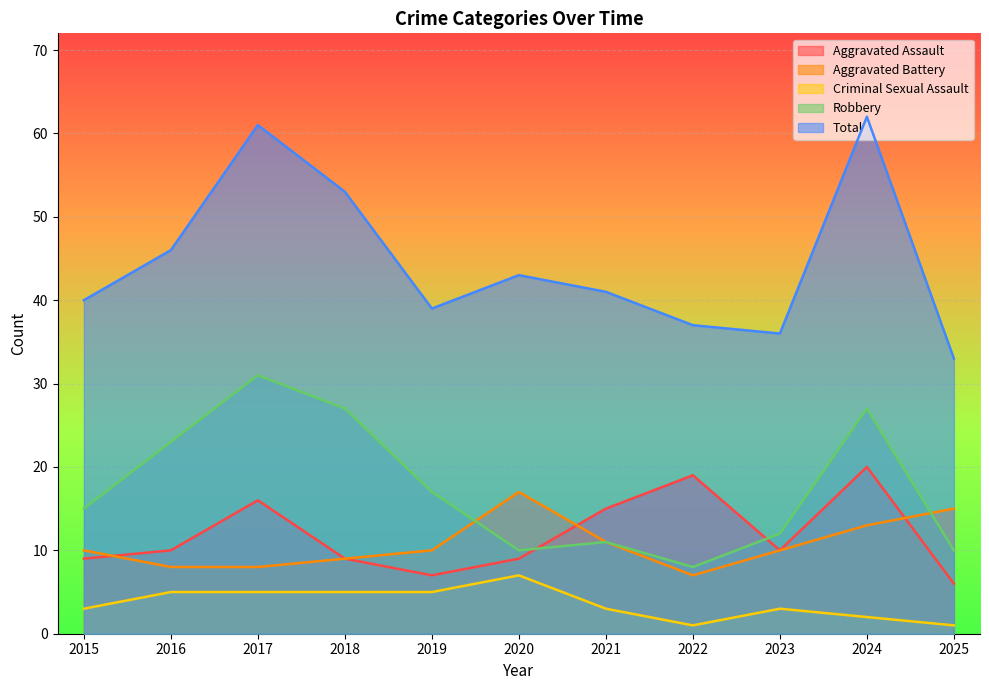

What is the total value across all series at 2018?

103